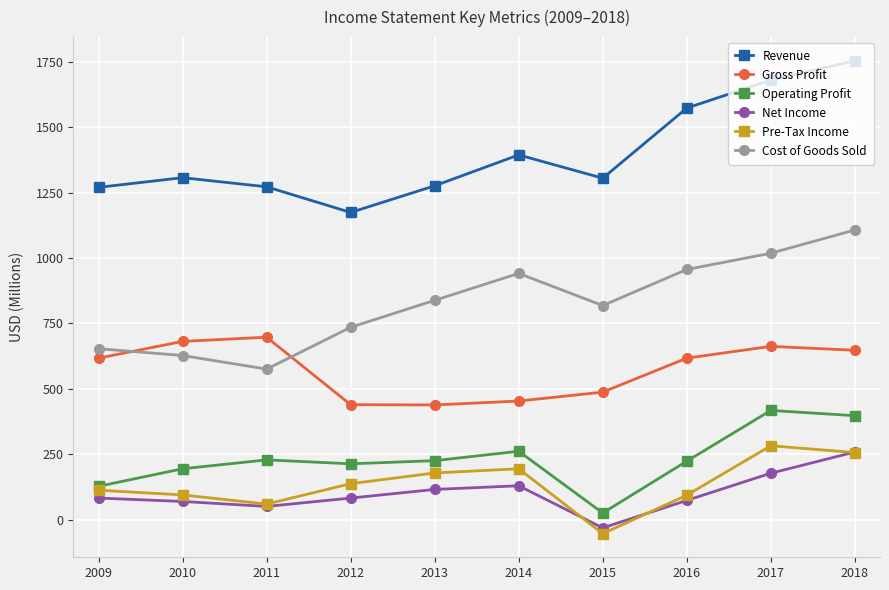

True or false: Revenue and Cost of Goods Sold intersect in this chart.

False